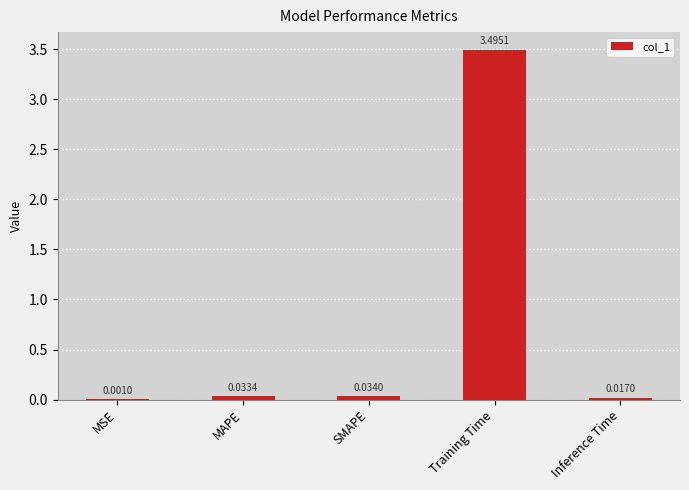

Which category has the highest value across all series?

Training Time